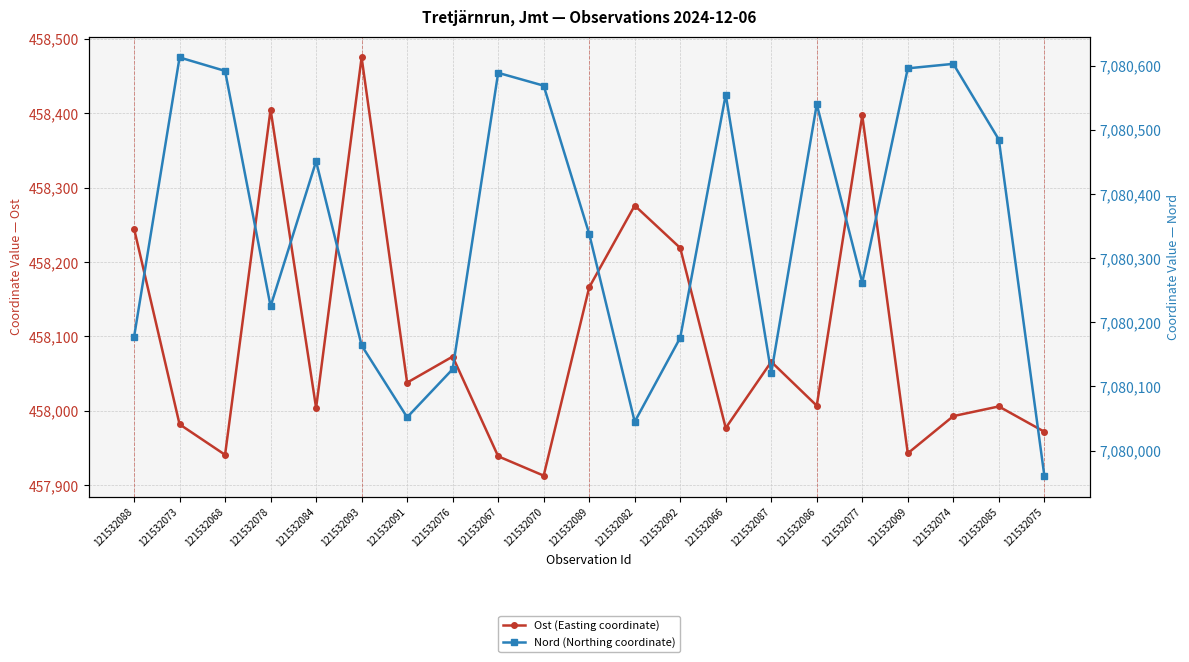

What are all the series names shown in the legend?

Ost (Easting coordinate), Nord (Northing coordinate)